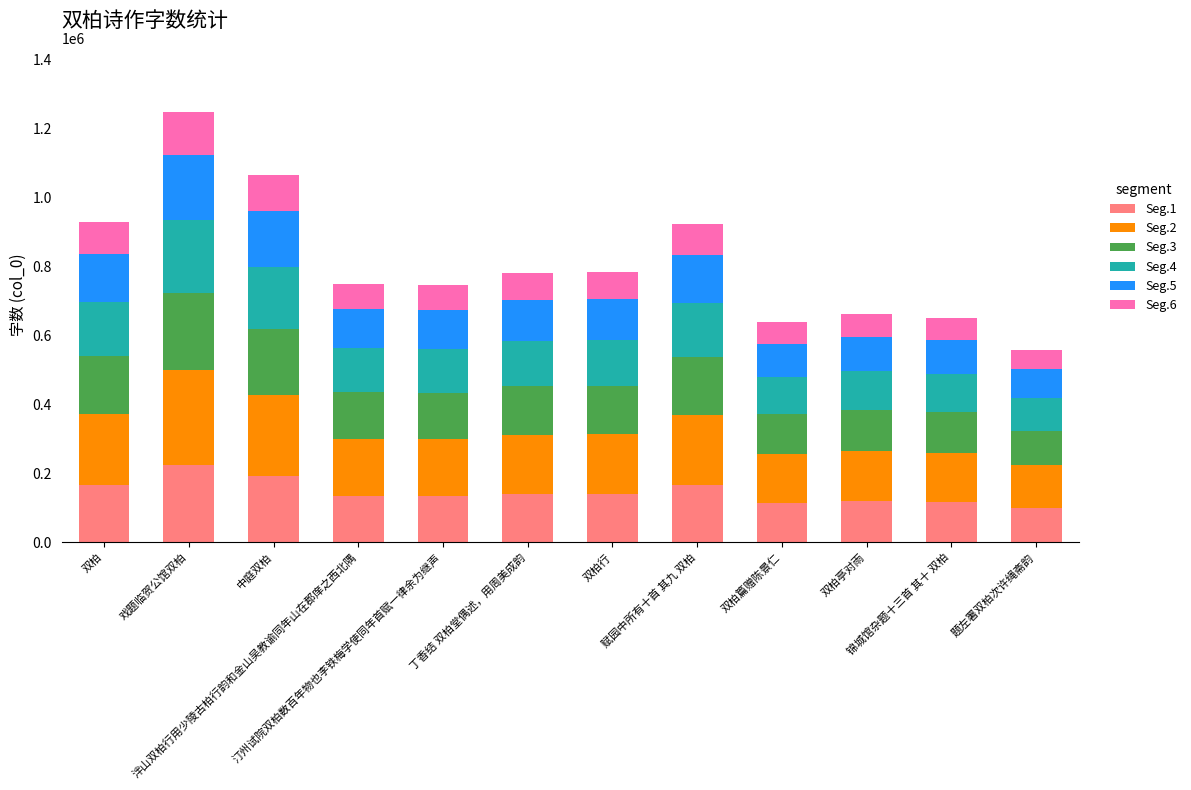

What is the highest value of the Seg.1 series?

224629.2